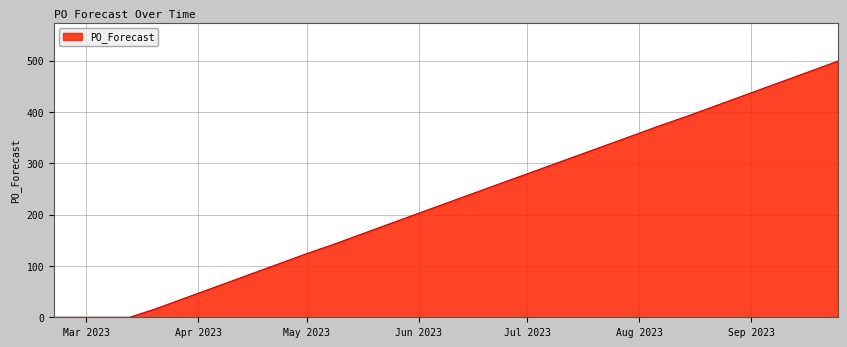

What is the difference between the maximum and minimum values?

499